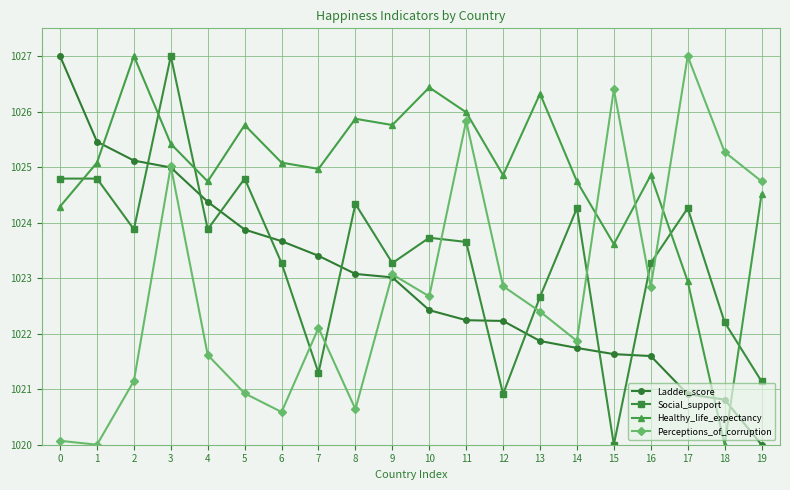

True or false: Perceptions_of_corruption has more than 2 points higher than both neighbors.

True